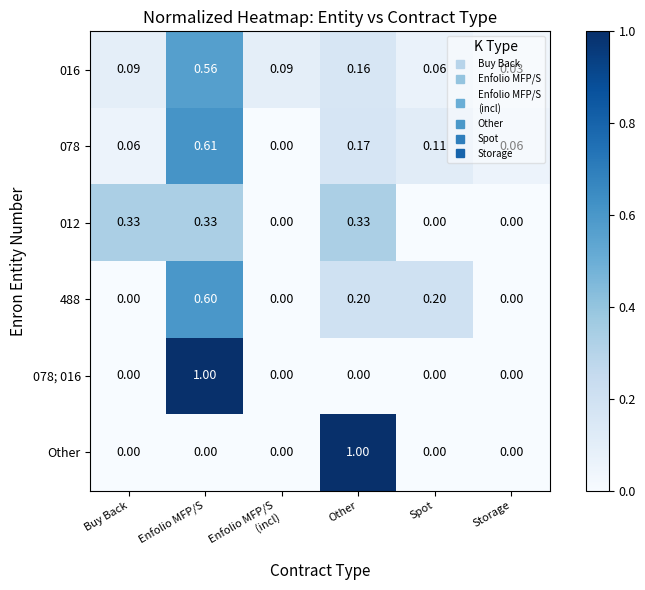

Is the value of 488 at Other greater than the value of 078; 016 at Enfolio MFP/S?

No